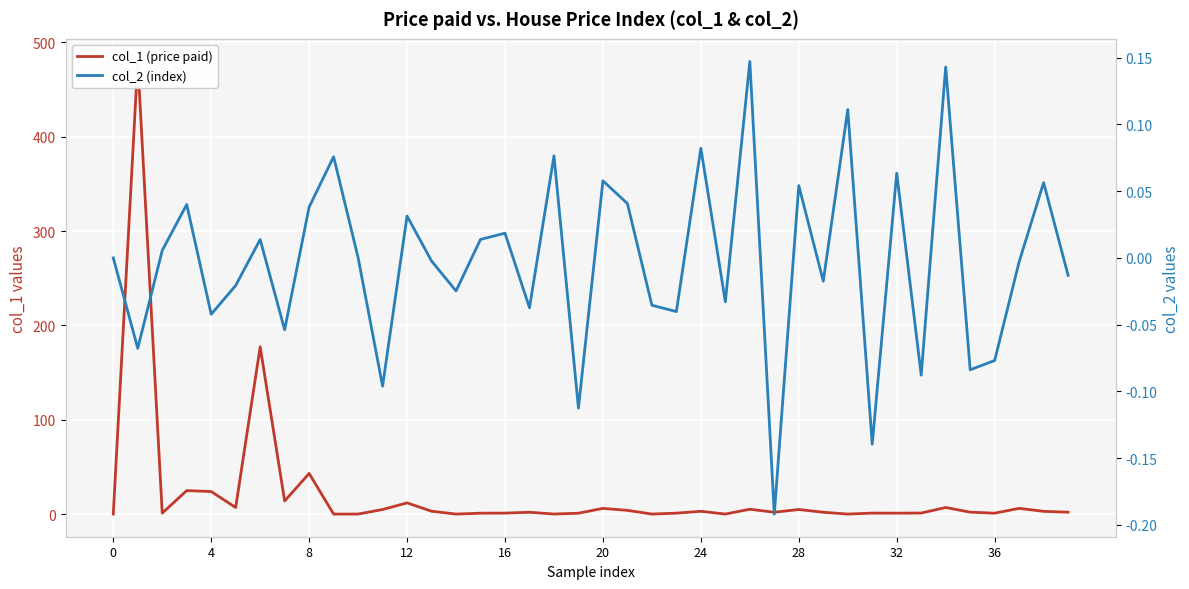

How many times do col_2 (index) and col_1 (price paid) cross each other?

6